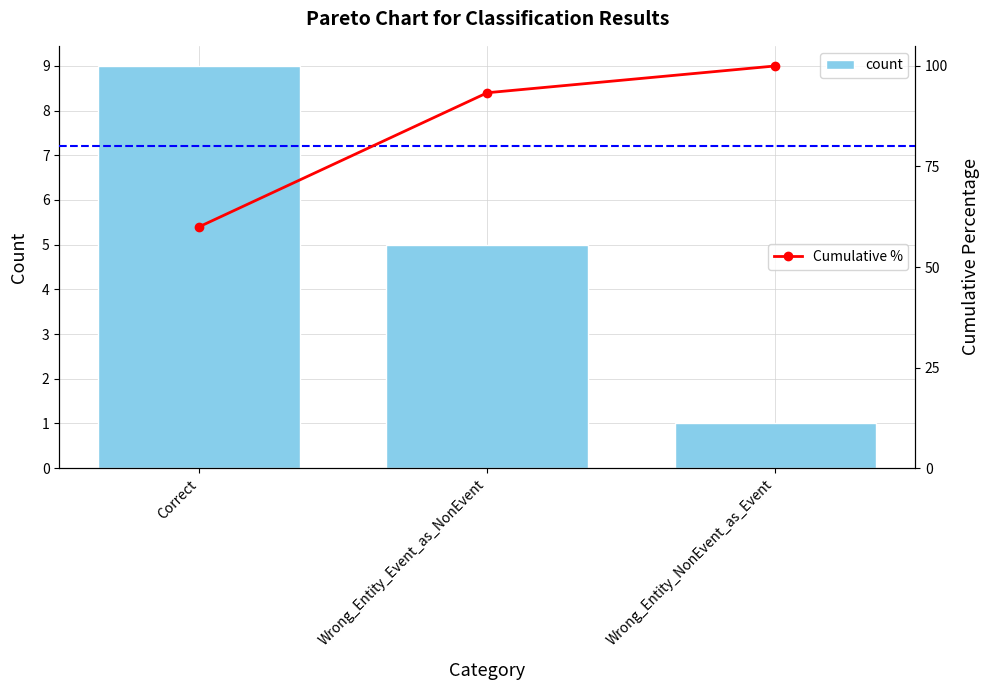

List the labels in order of value, smallest first.

Wrong_Entity_NonEvent_as_Event, Wrong_Entity_Event_as_NonEvent, Correct